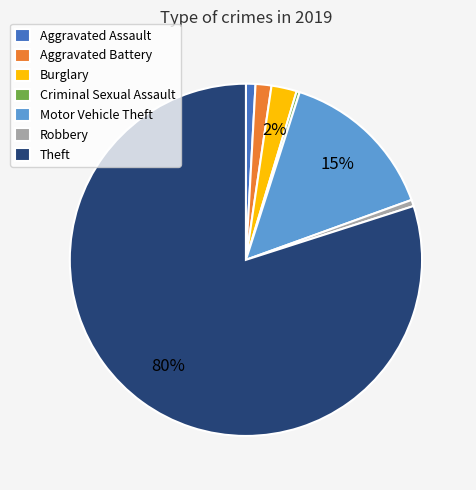

Is the sum of Criminal Sexual Assault and Robbery greater than half?

No